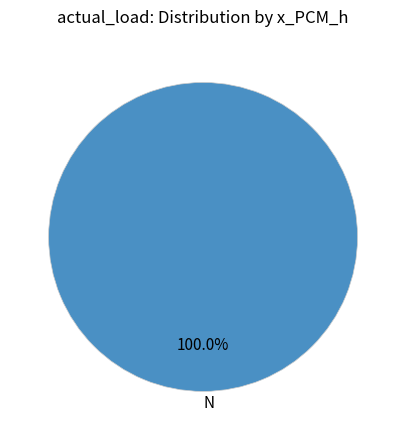

Does N account for over 50% of the chart?

Yes